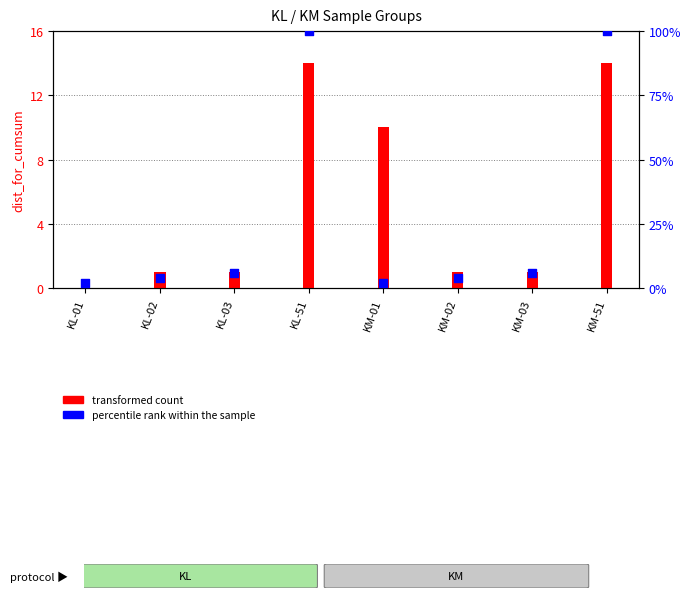

What are all the series names shown in the legend?

transformed count, percentile rank within the sample